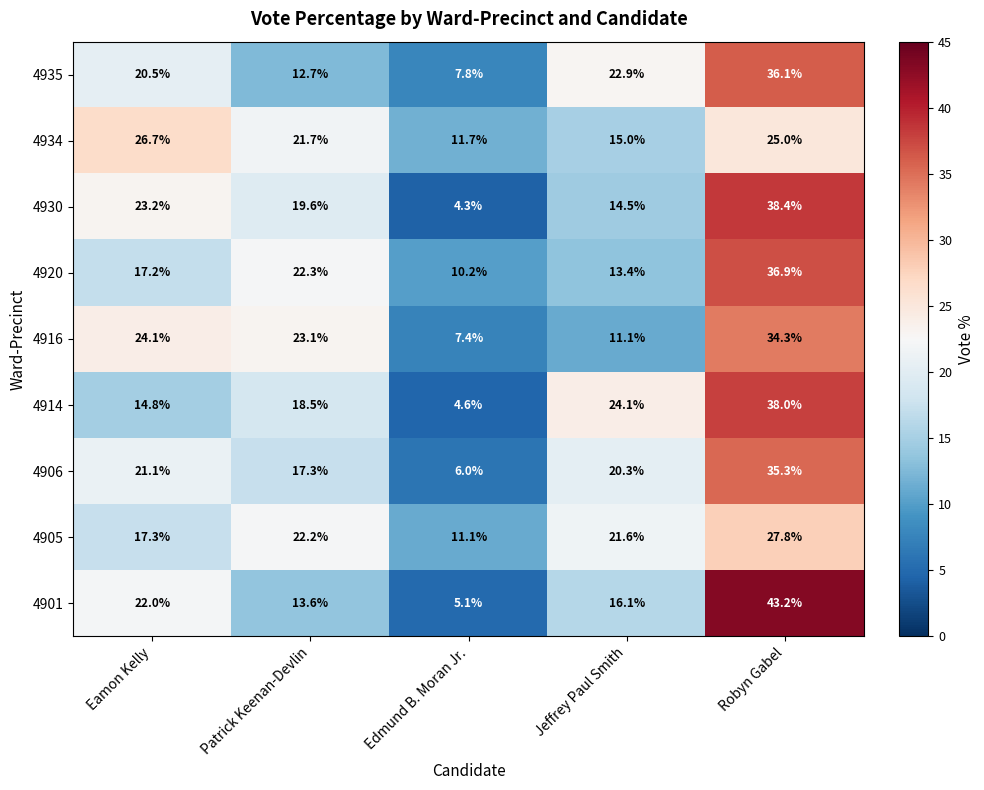

At which category is the sum across all series the highest?

Robyn Gabel